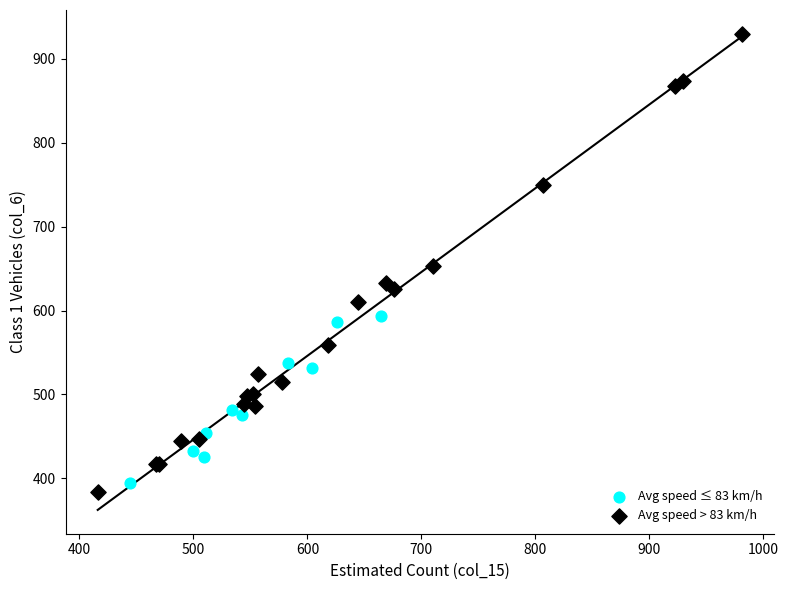

Which series contains the highest Y value?

Avg speed > 83 km/h